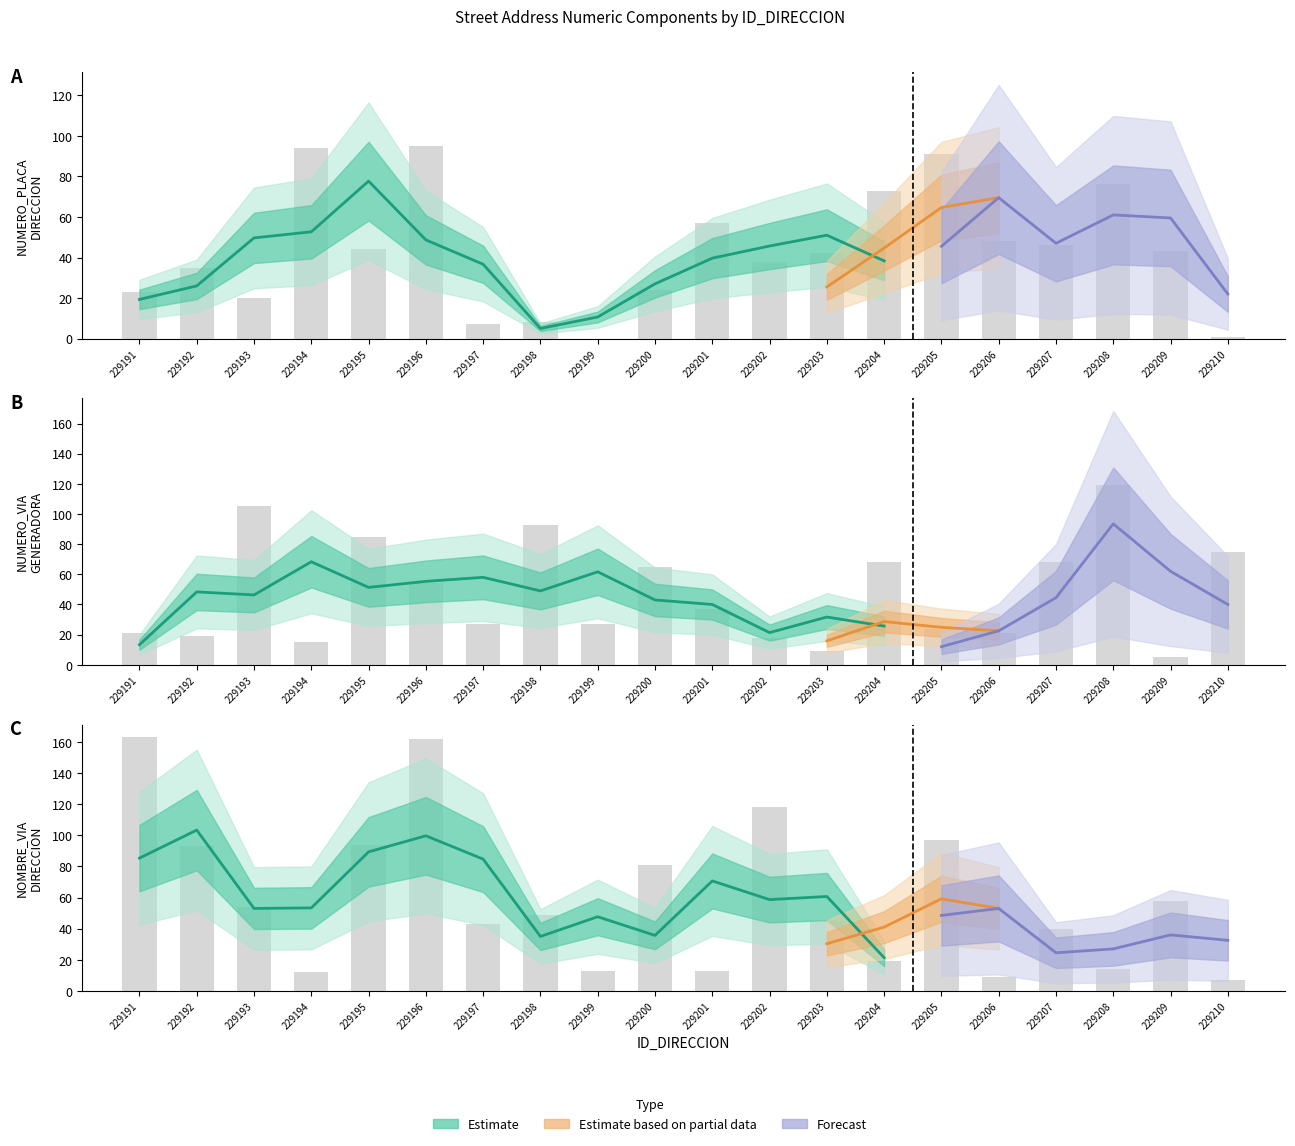

True or false: NOMBRE_VIA_DIRECCION has a value of 59 at 229195.

False